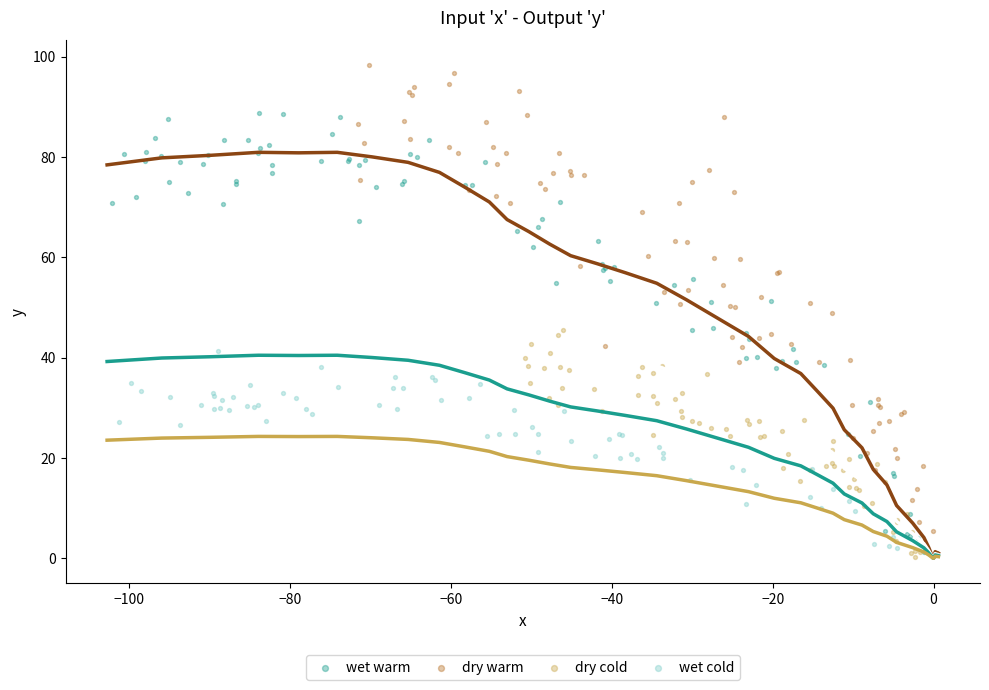

Which series has the widest spread of Y values?

dry warm